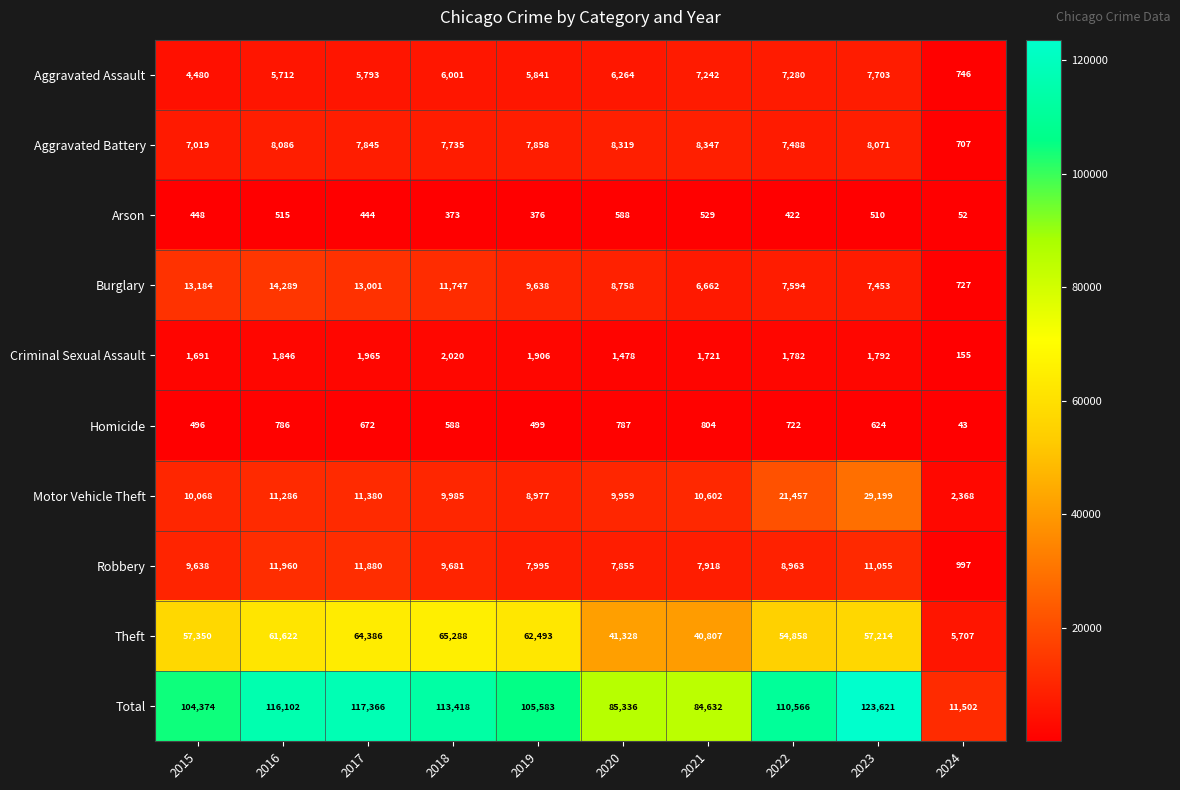

What is the difference between the highest and lowest values at 2015?

103926